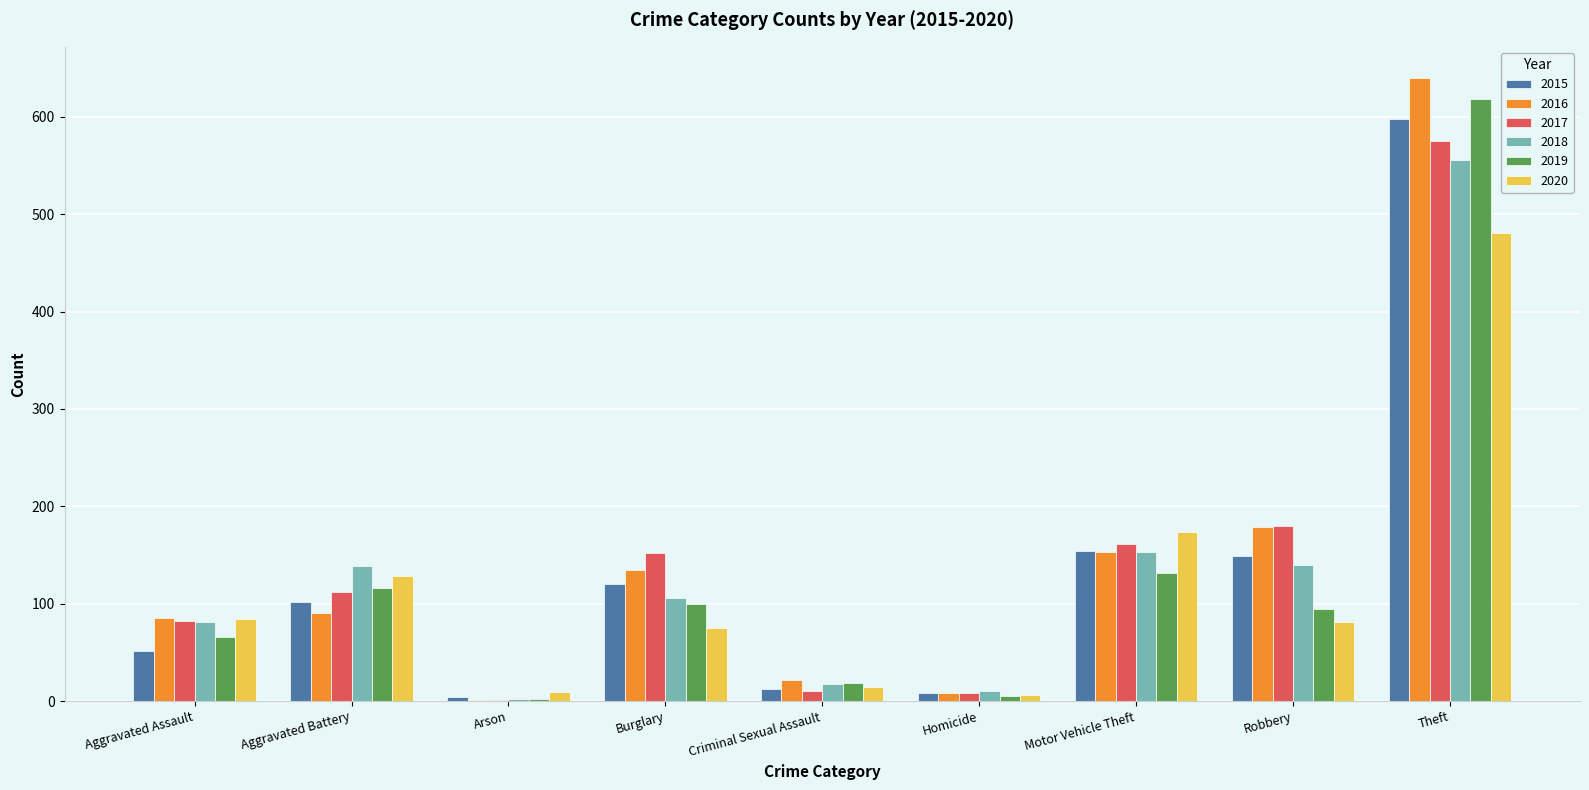

What is the sum of all 2015 values?

1198